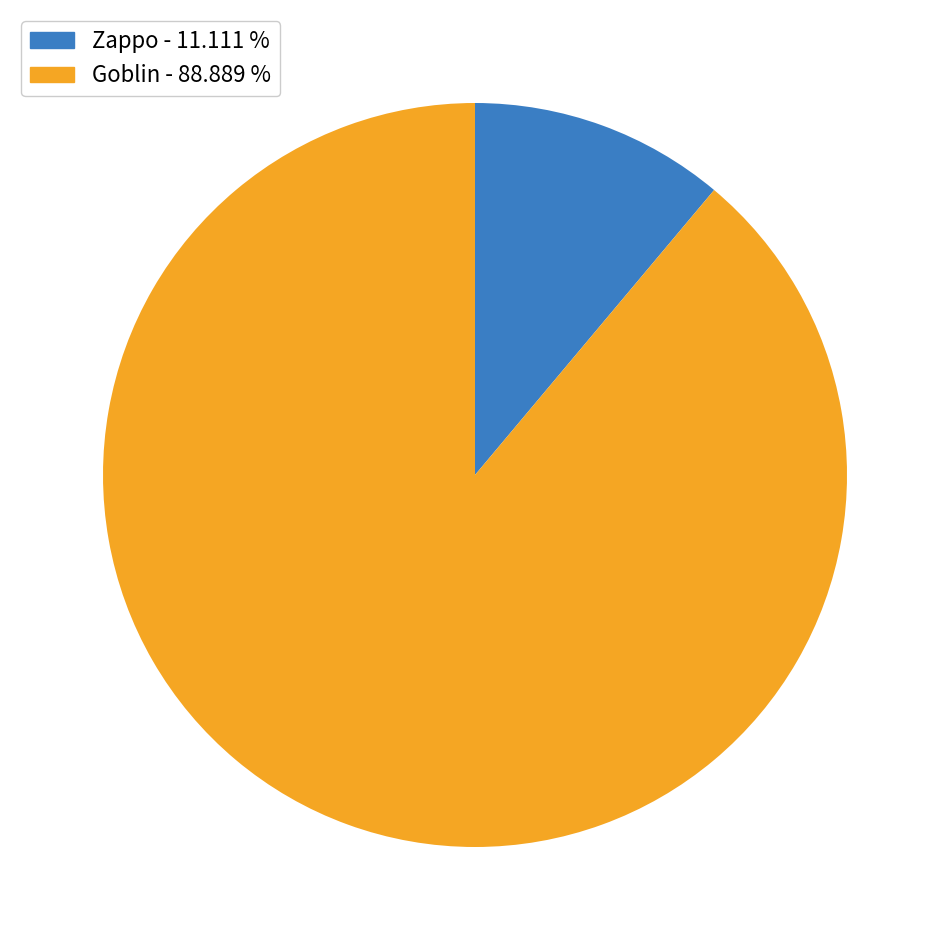

The Zappo slice represents 4% of the pie. True or false?

False